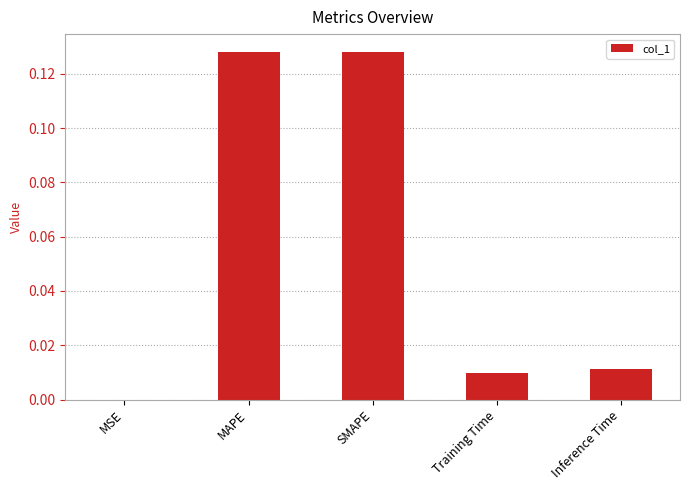

The chart shows a value of 0.0 at Inference Time. True or false?

True